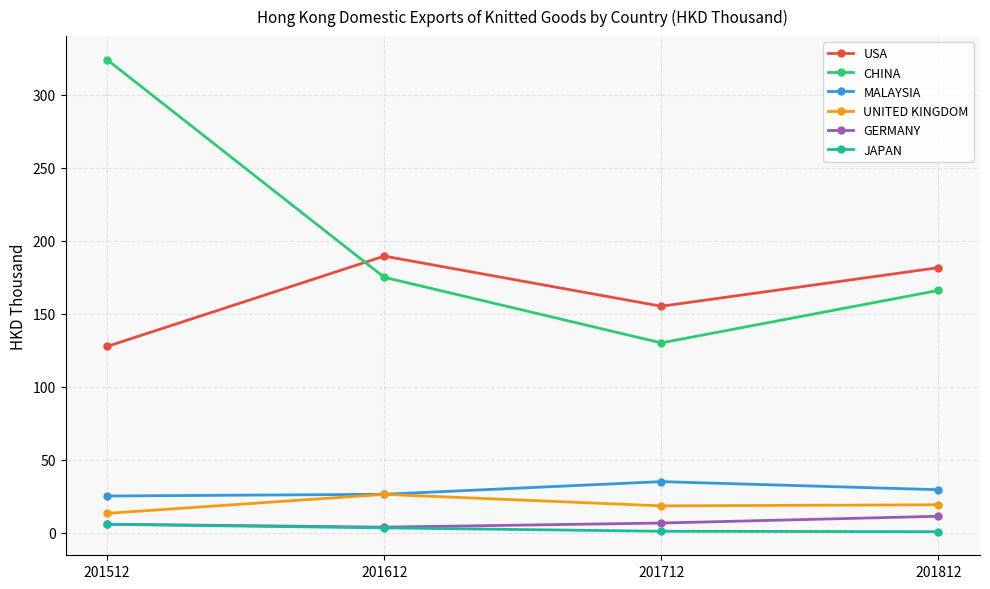

What is the sum of the GERMANY values at 201712 and 201612?

10.6